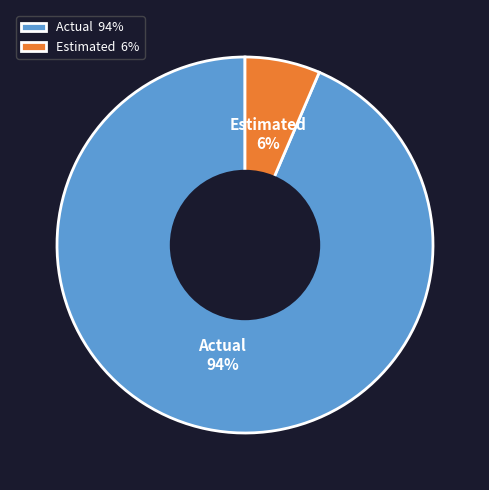

What is the majority slice?

Actual